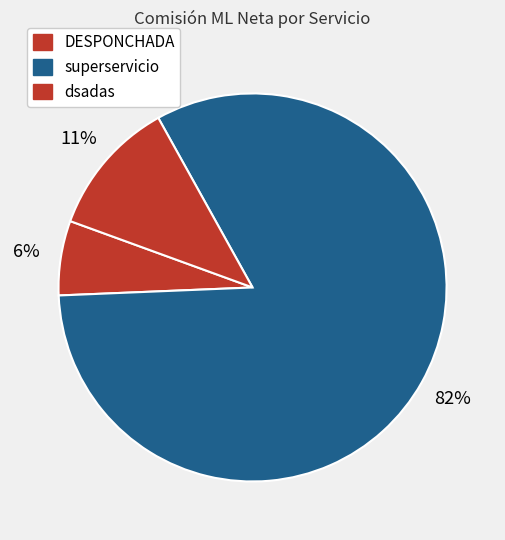

Which slice is the smallest?

DESPONCHADA (19 AGOSTO)